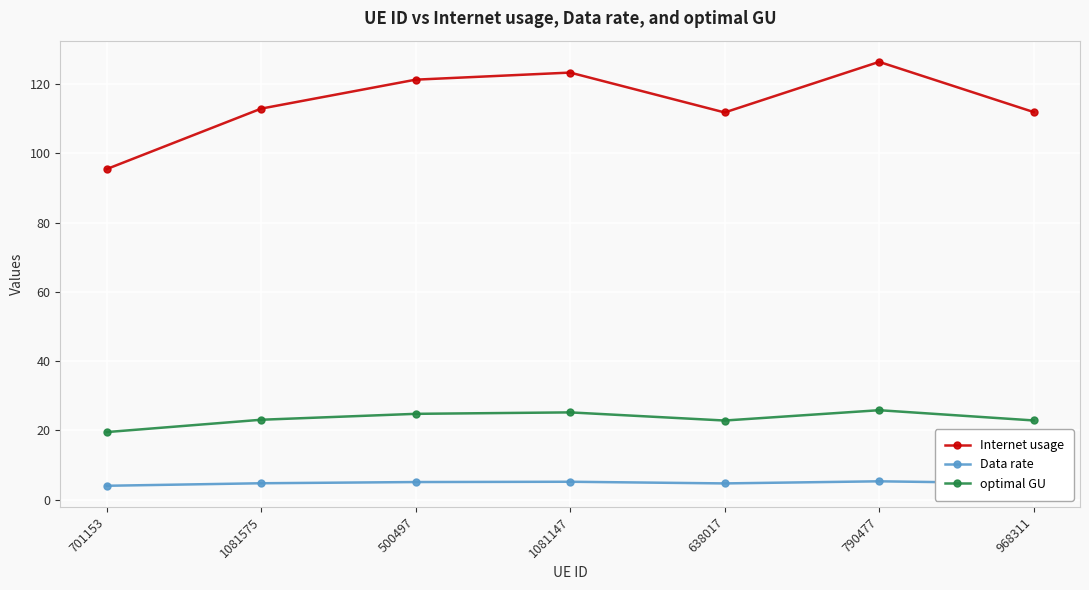

Is this an area chart (filled region under the line)?

No